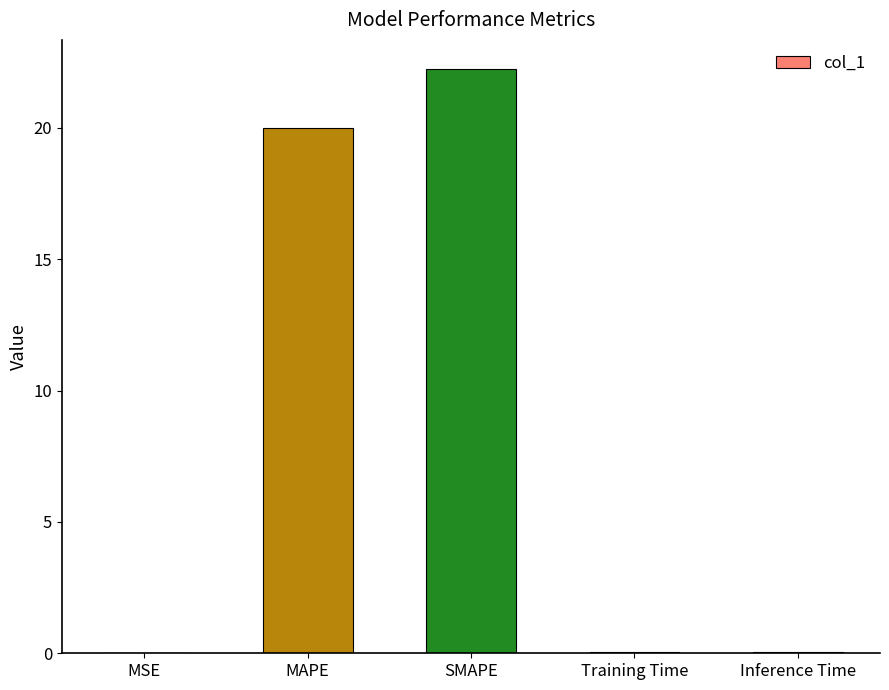

Is it true that the value at MAPE is 8.1?

False